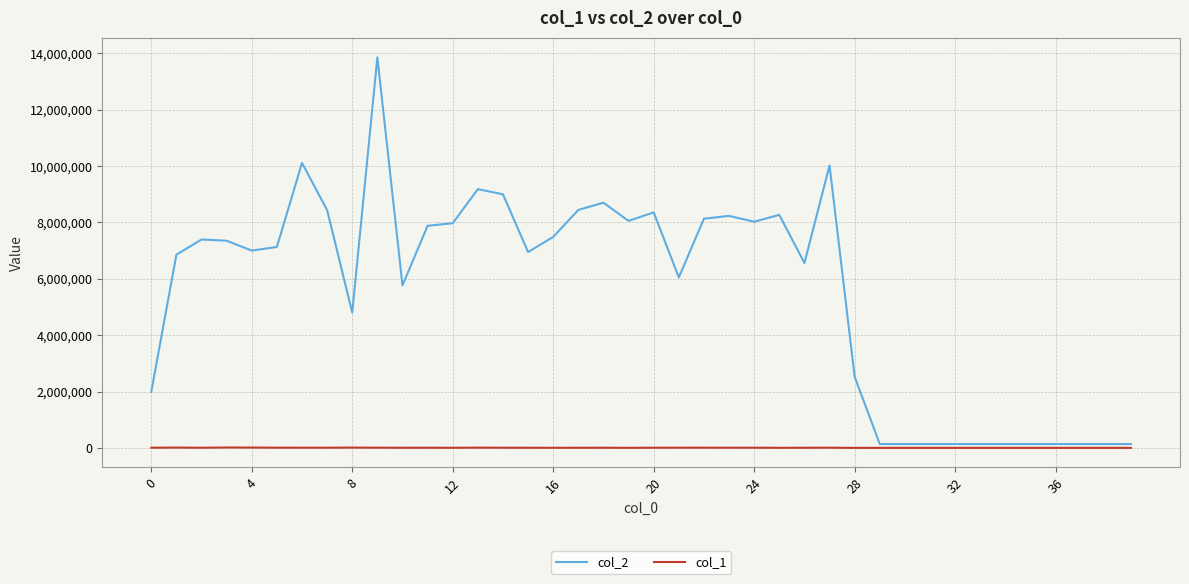

What is the greatest value displayed?

13864553